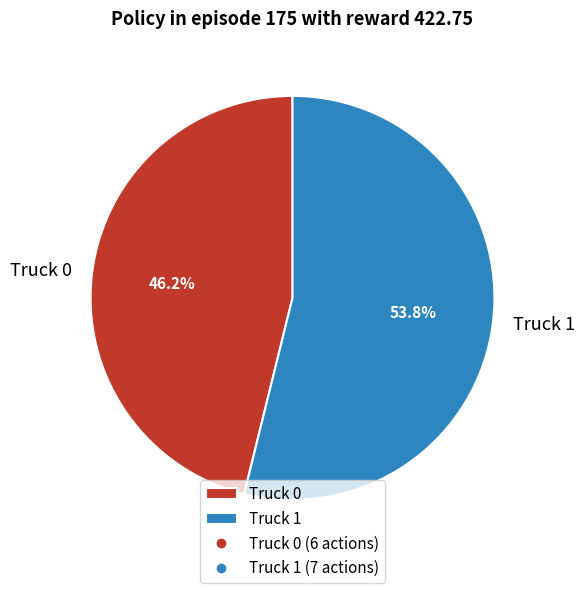

What is the largest slice in the pie chart?

Truck 1